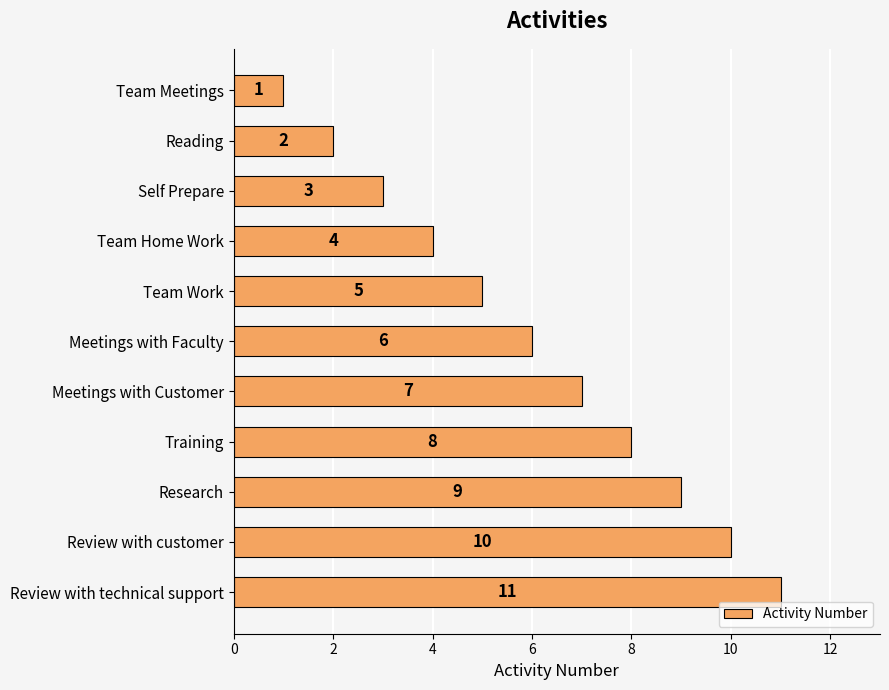

What is the maximum value shown in the chart?

11